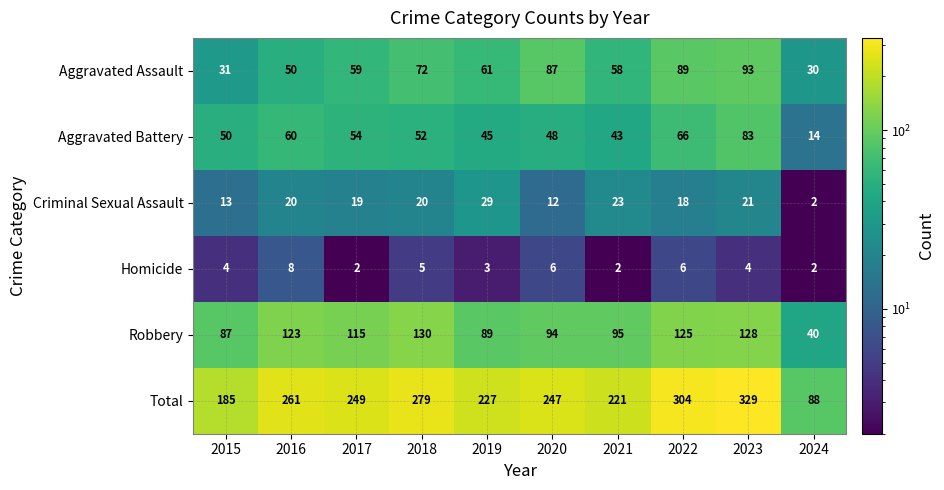

What is the difference between the maximum and second lowest values in the Total series?

144